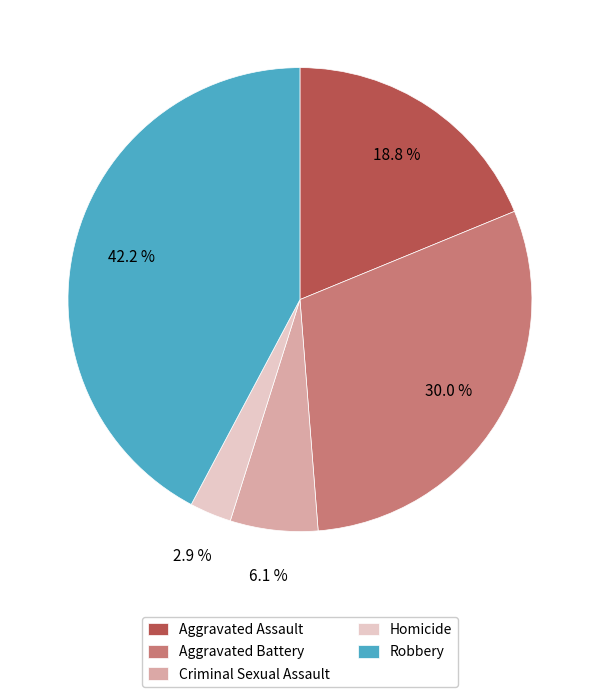

Count the number of slices in the pie.

5